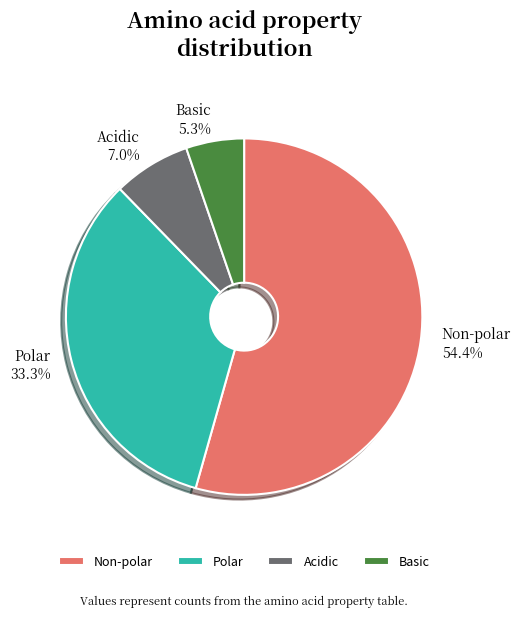

Combined, do Basic and Non-polar account for over 50%?

Yes